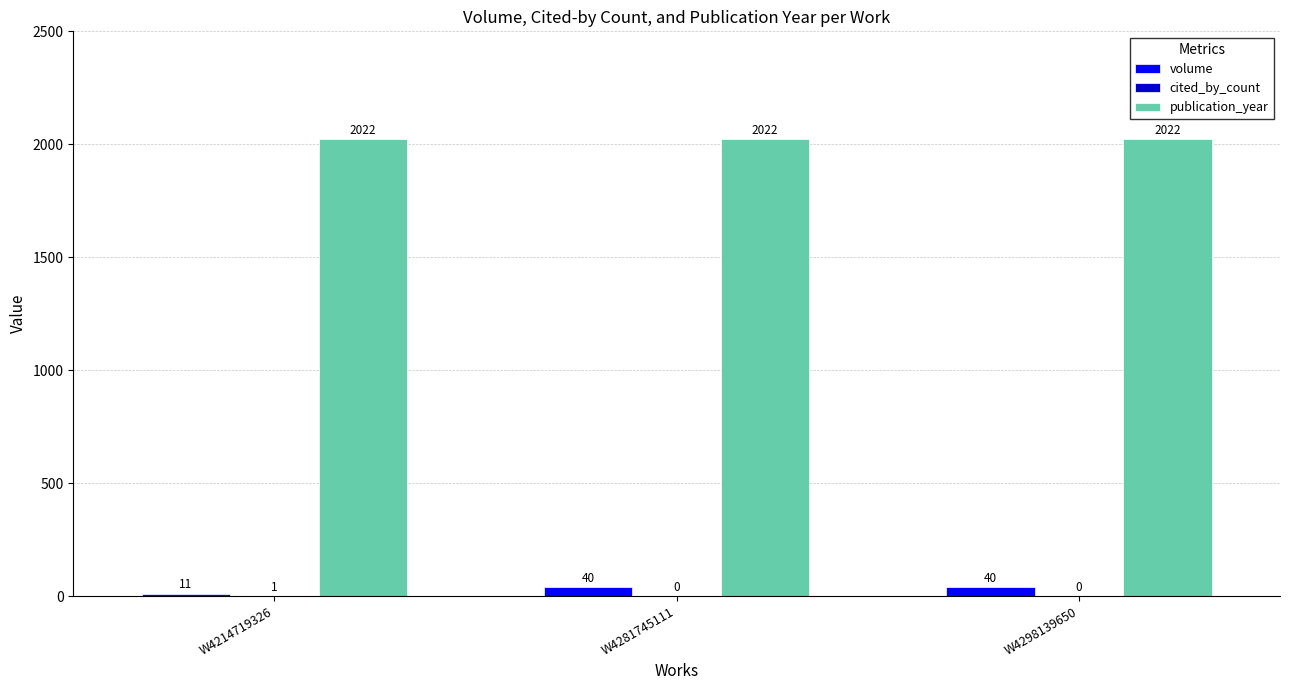

Between W4214719326 and W4281745111, which series saw the biggest shift?

volume